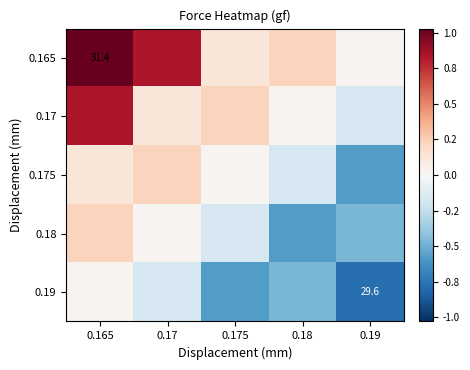

Which category has the highest value across all series?

0.165